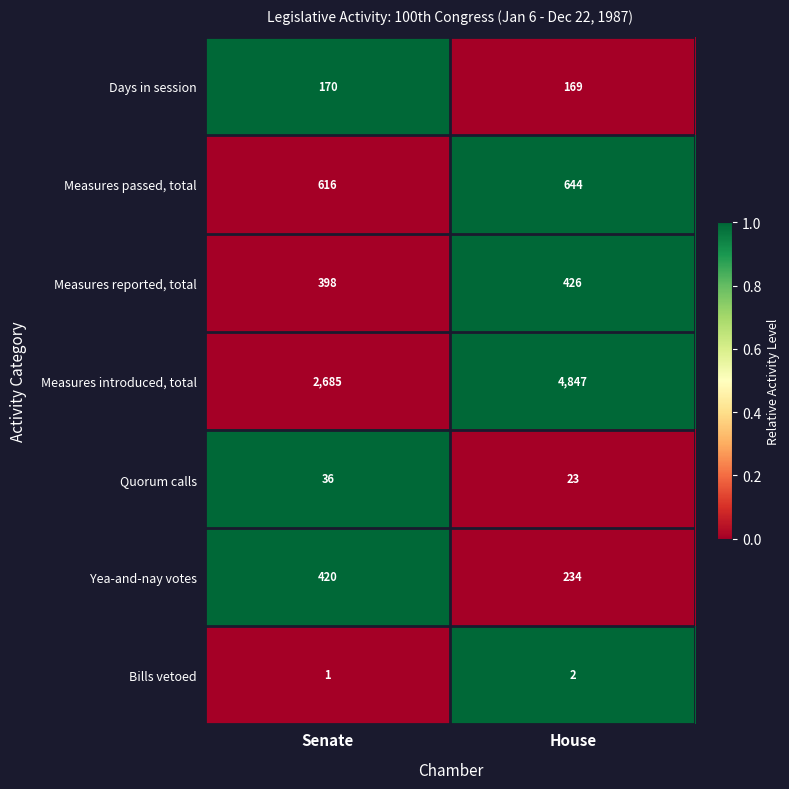

The Days in session series shows 170 at Senate. True or false?

True